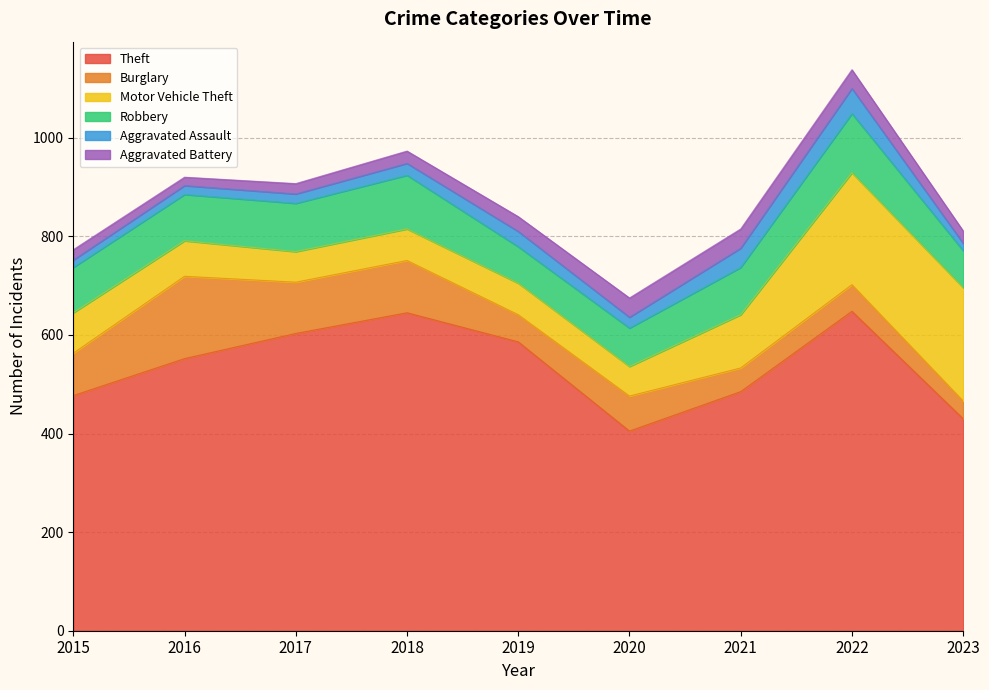

True or false: Burglary and Theft intersect in this chart.

False